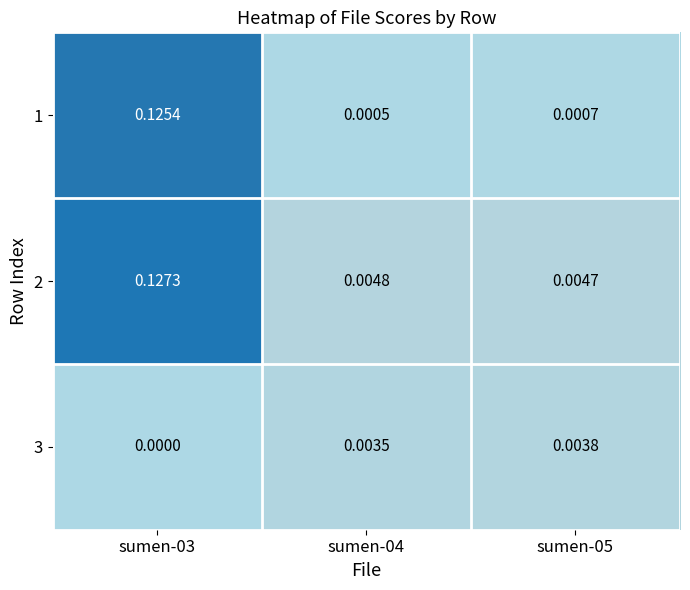

Rank the series at sumen-04 from highest to lowest value.

2, 3, 1